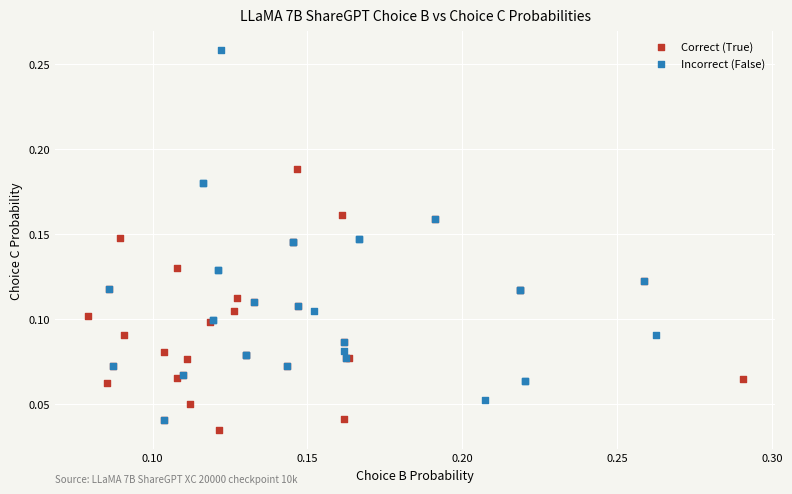

Which series has the largest Y range (max minus min)?

Incorrect (False)